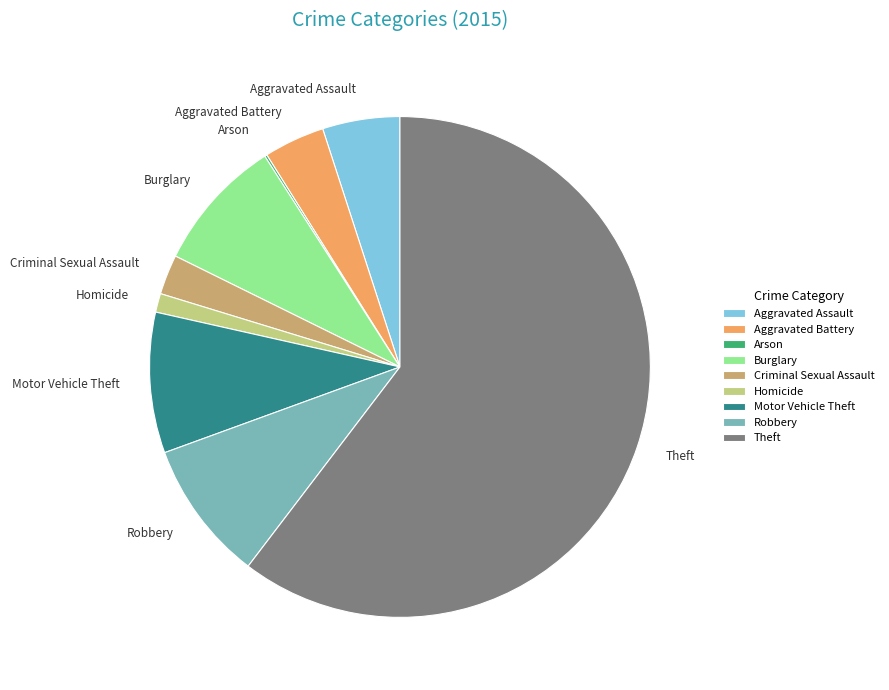

Which slice is the largest?

Theft